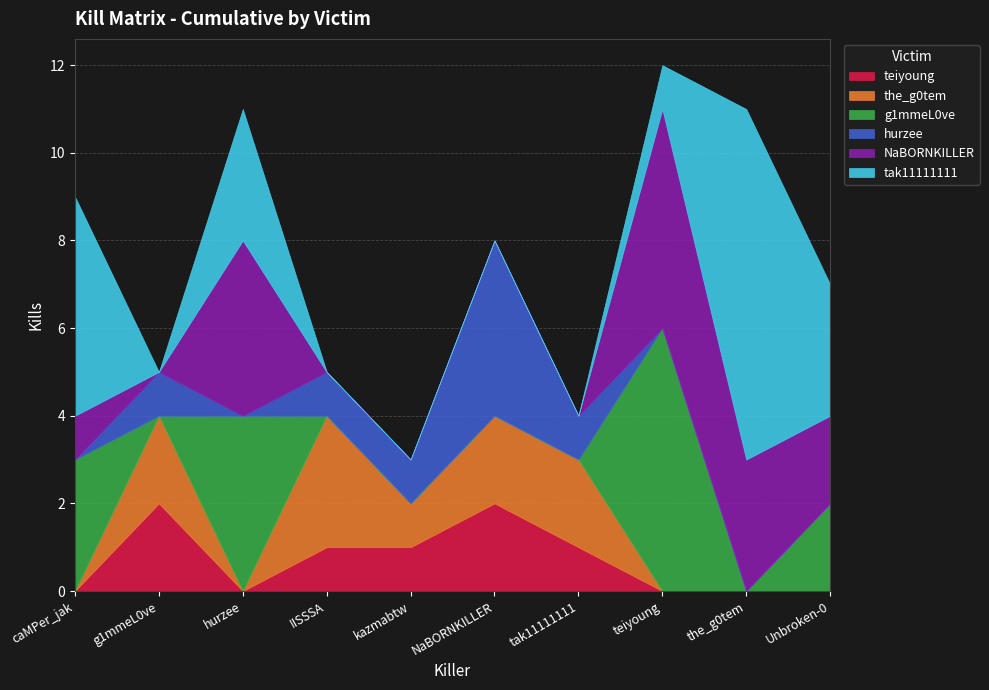

Where is tak11111111 nearest to the value 4?

caMPer_jak